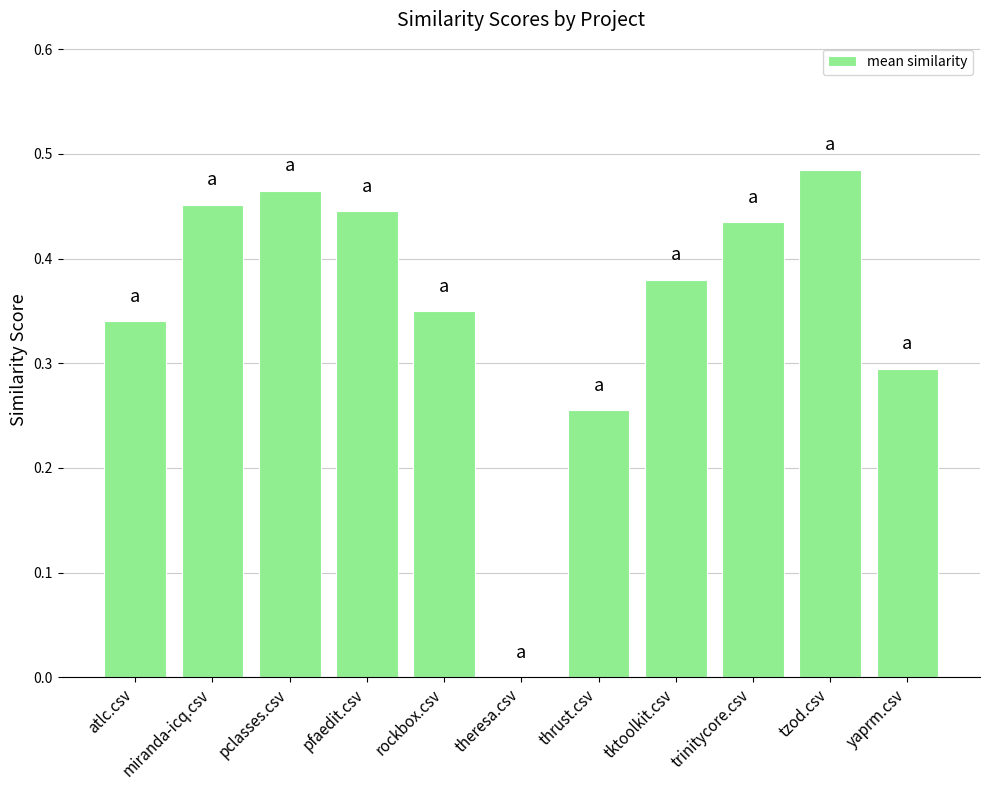

What is the change in value from theresa.csv to tktoolkit.csv?

+0.4